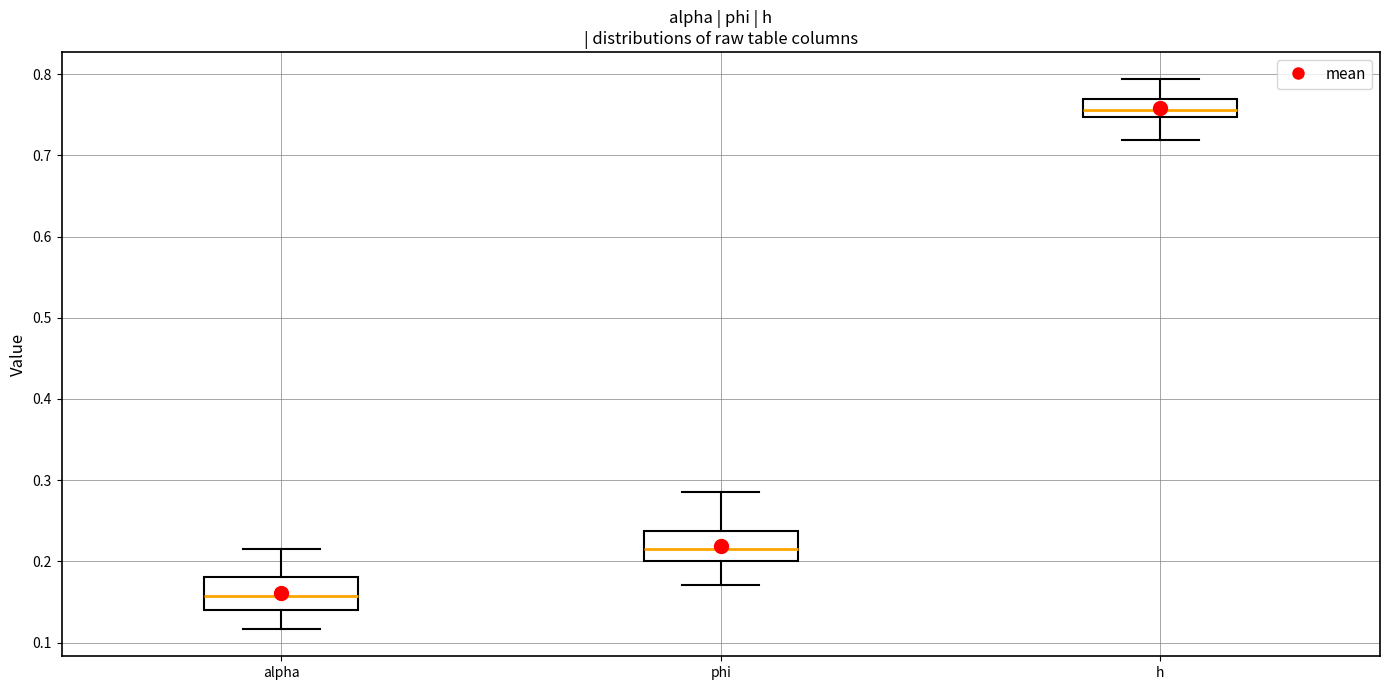

Which box's median line is the lowest?

alpha